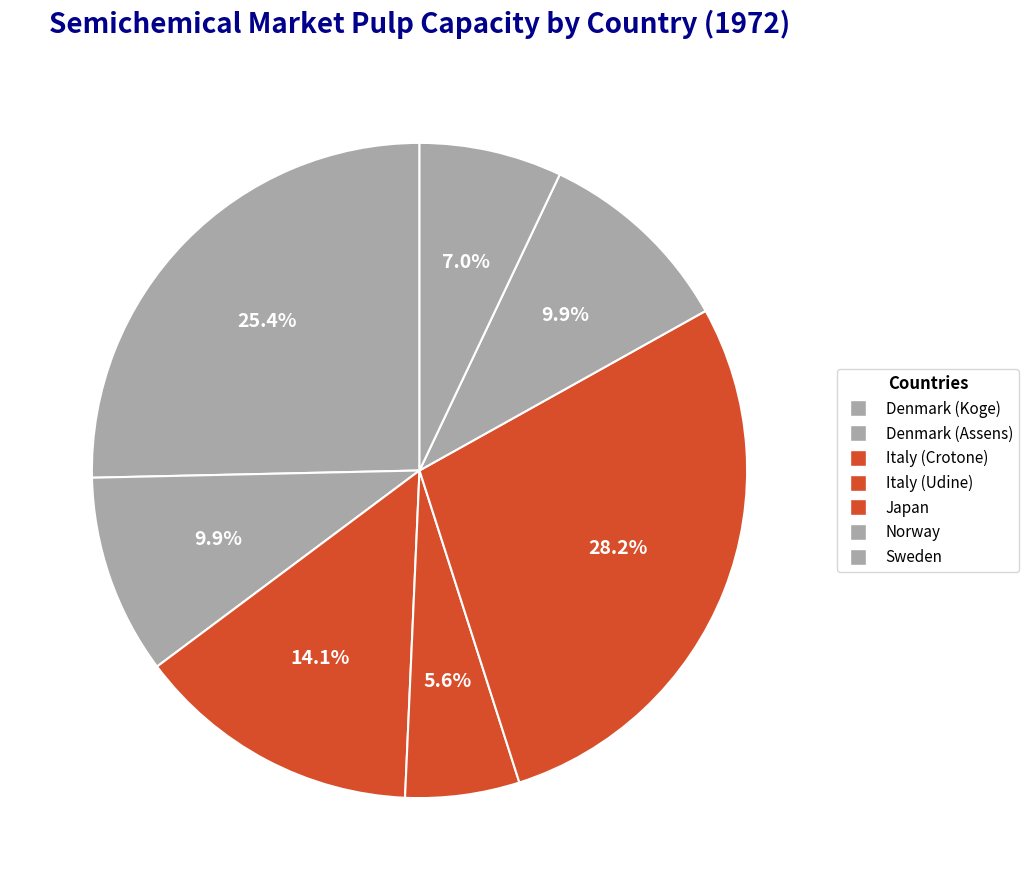

How many segments does this pie chart have?

7